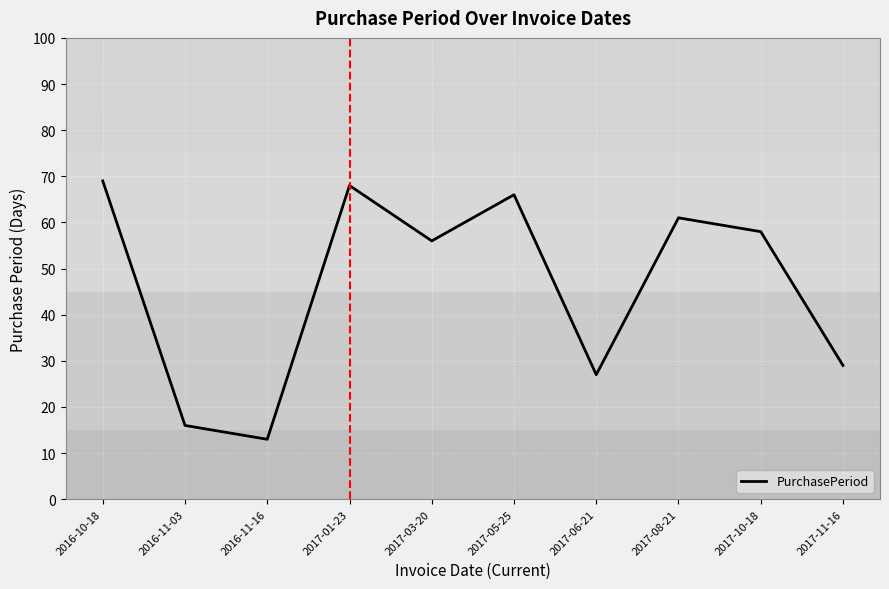

What is the smallest value displayed?

13